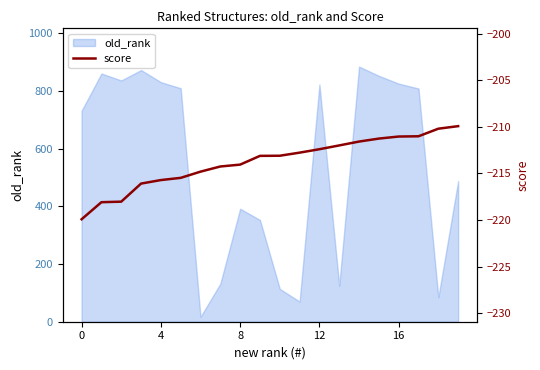

What is the difference between the maximum and second lowest values?

8.2